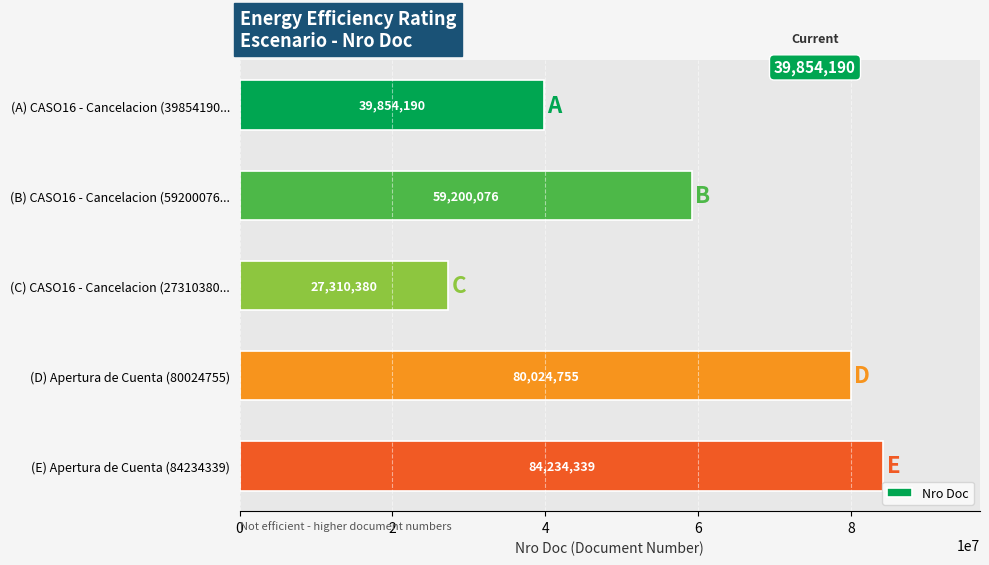

What position from the bottom is (C) CASO16 - Cancelacion (27310380...?

3